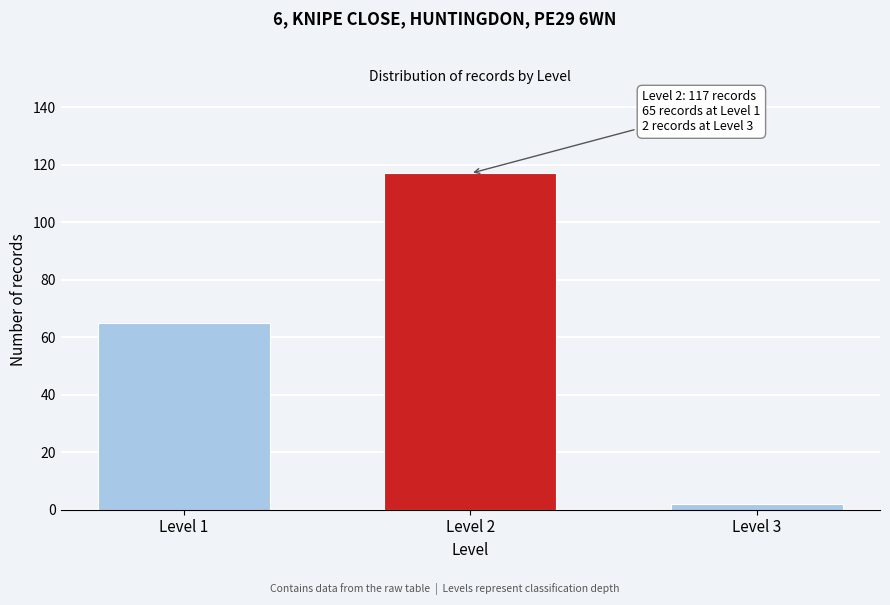

Reading left to right, what are all the values shown in this chart?

65	117	2